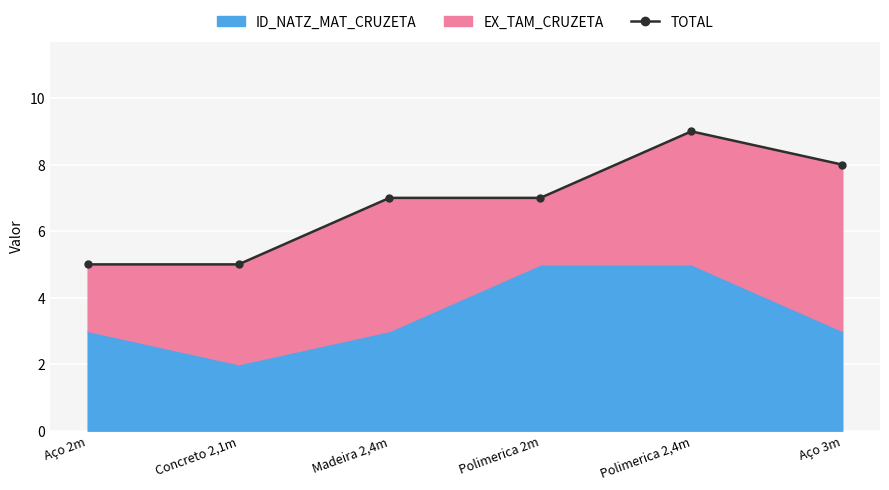

What is the difference between the values at Polimerica 2,4m and Polimerica 2m?

2